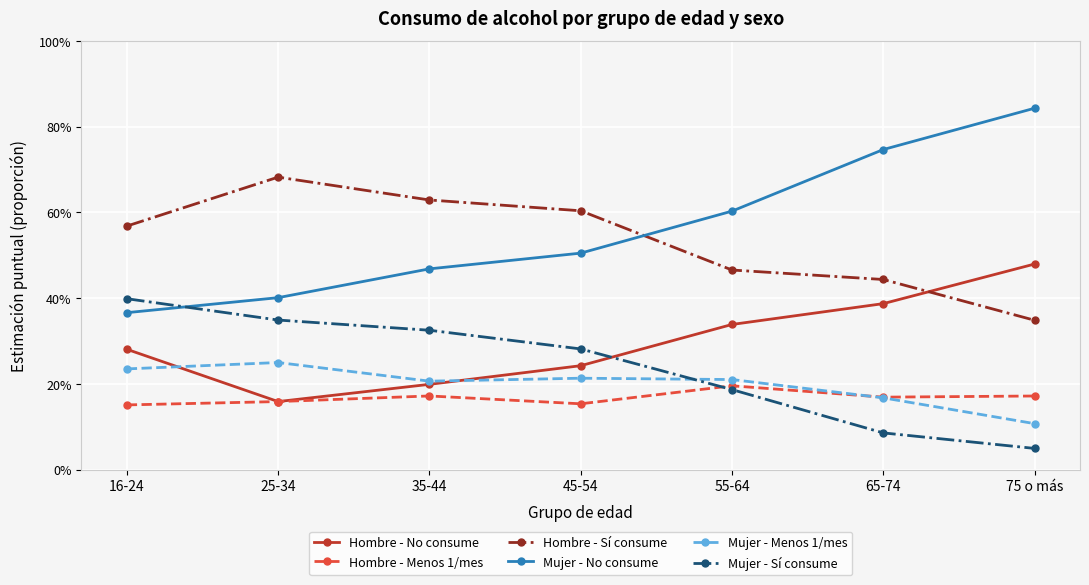

Is it true that Hombre - Menos 1/mes equals 0.2 at 16-24?

False